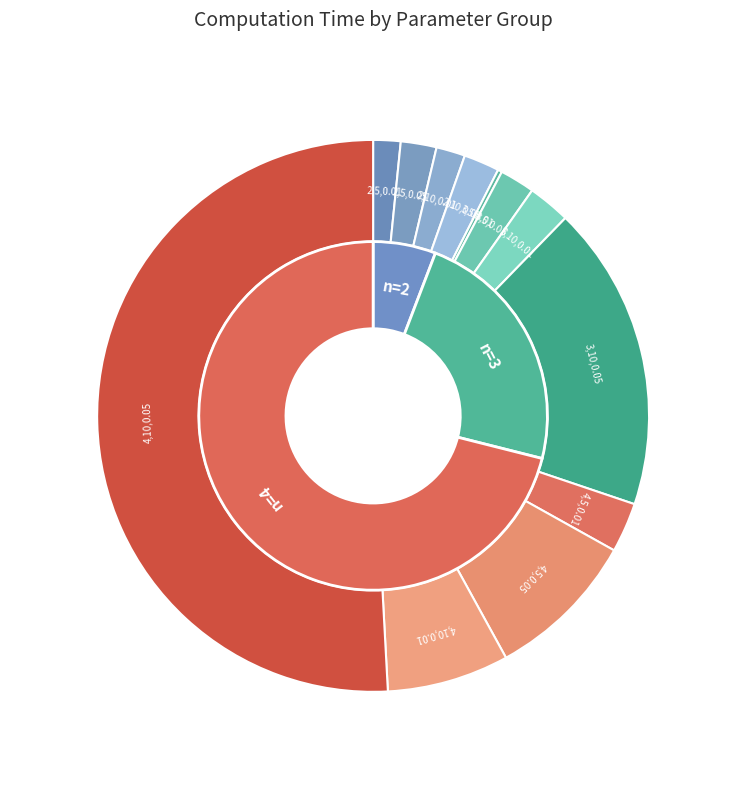

Which has a higher value, 2,5,0.05 or 2,10,0.01?

2,5,0.05